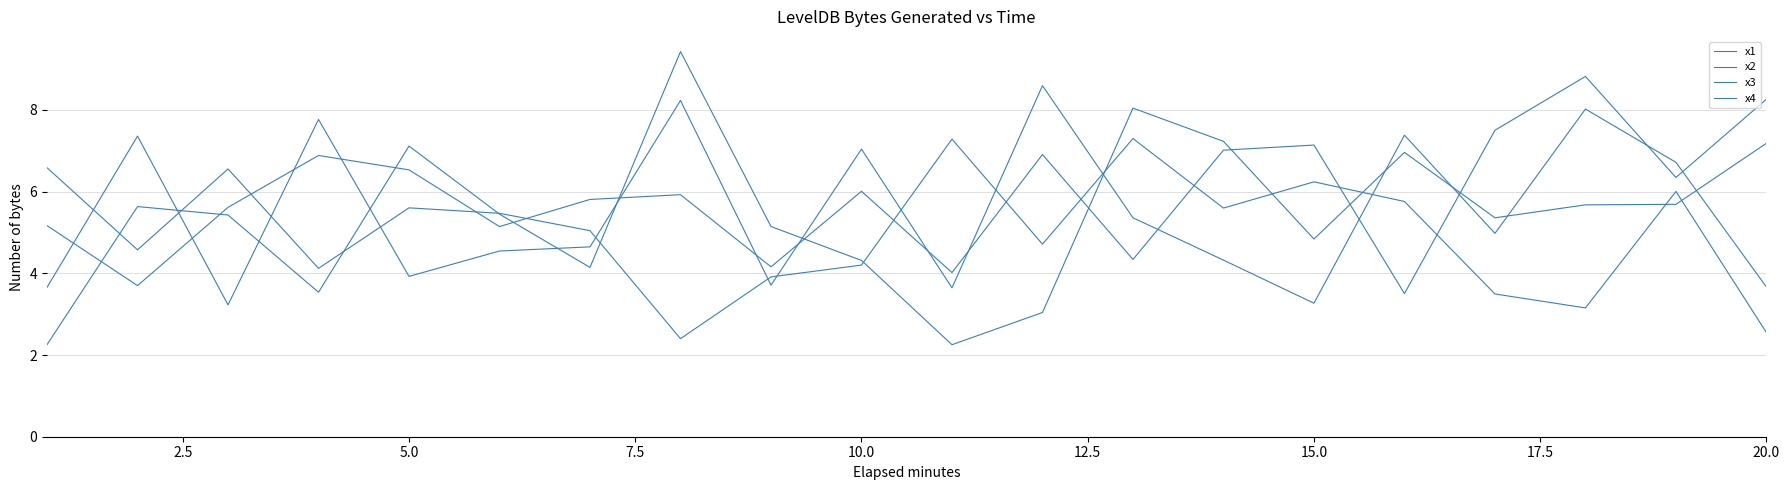

How many lines are shown in the chart?

4